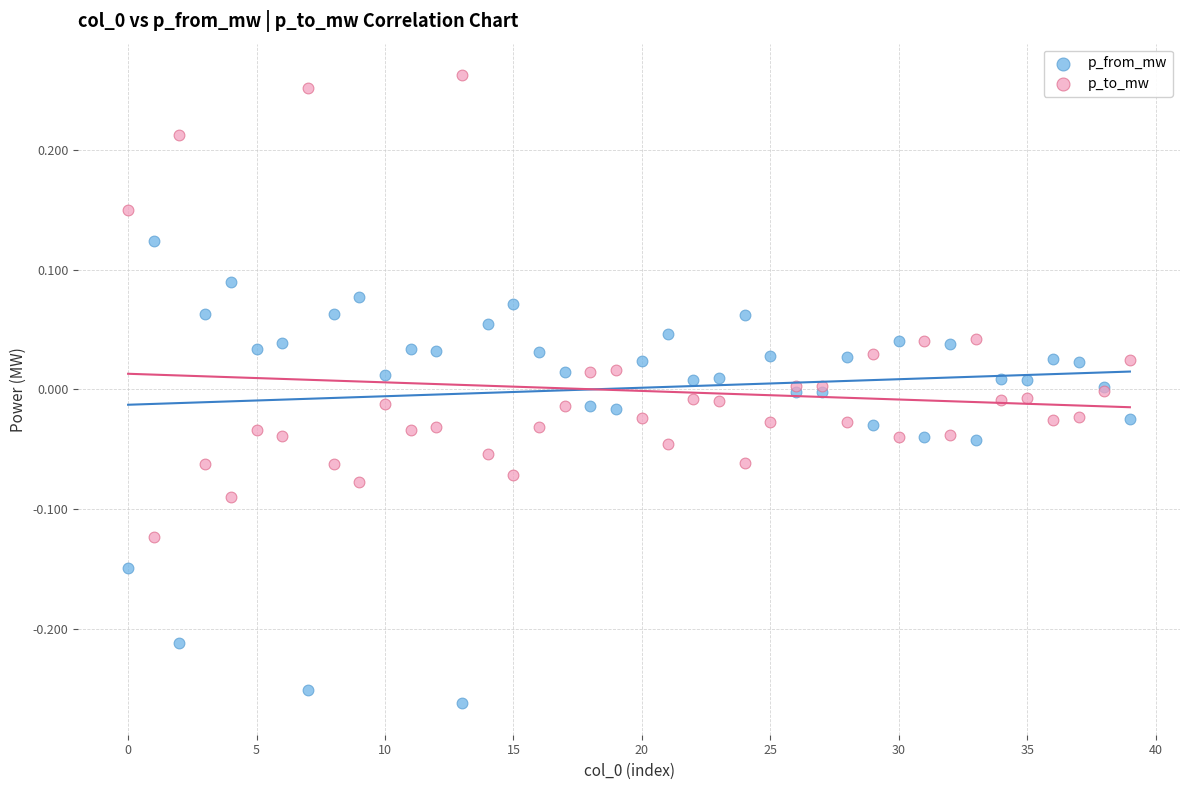

Which series contains the highest Y value?

p_to_mw